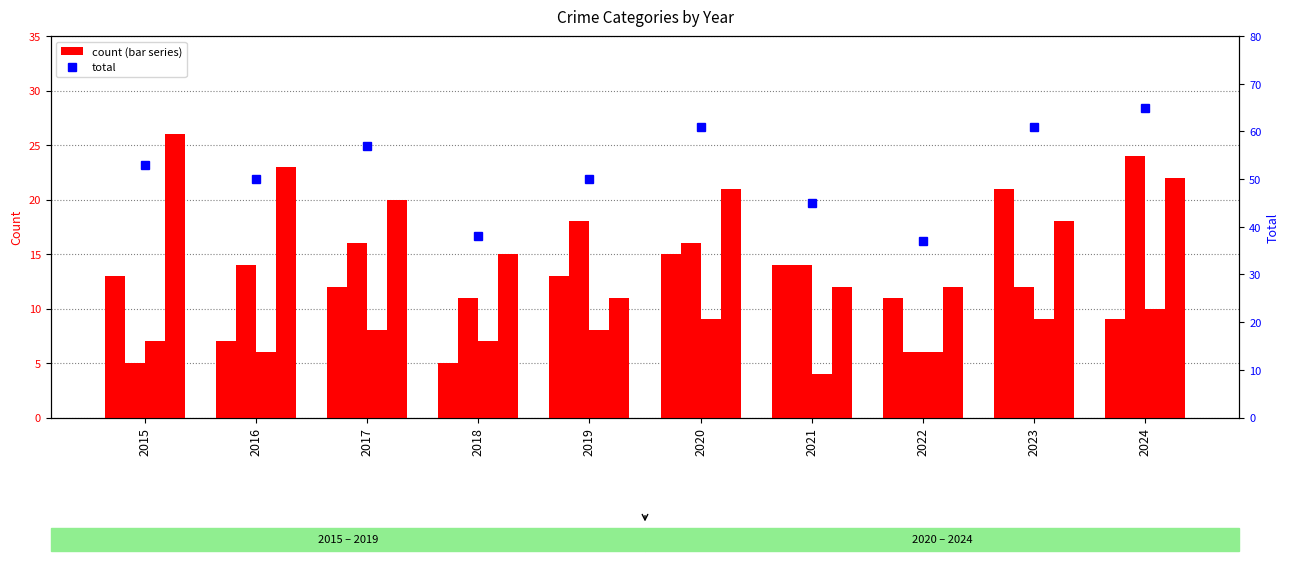

What is the total value across all series at 2020?

76